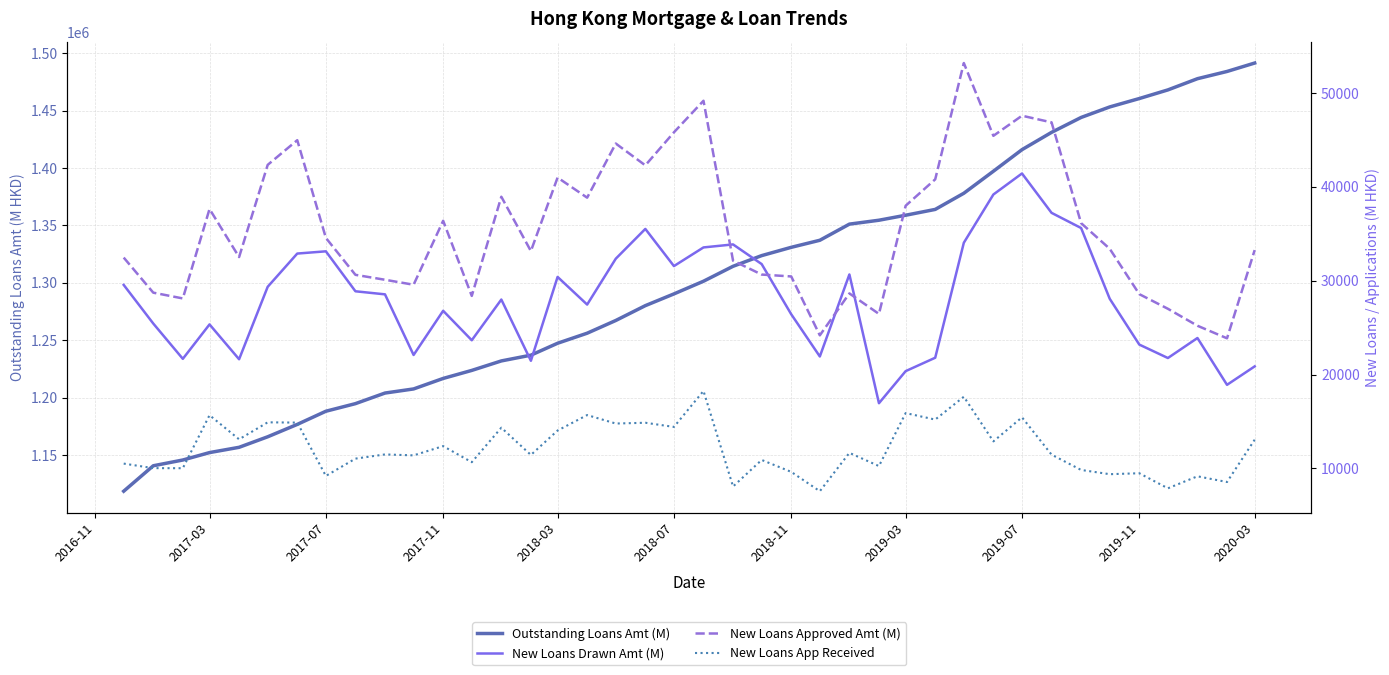

What is the sum of all Outstanding Loans Amt (M) values?

52040596